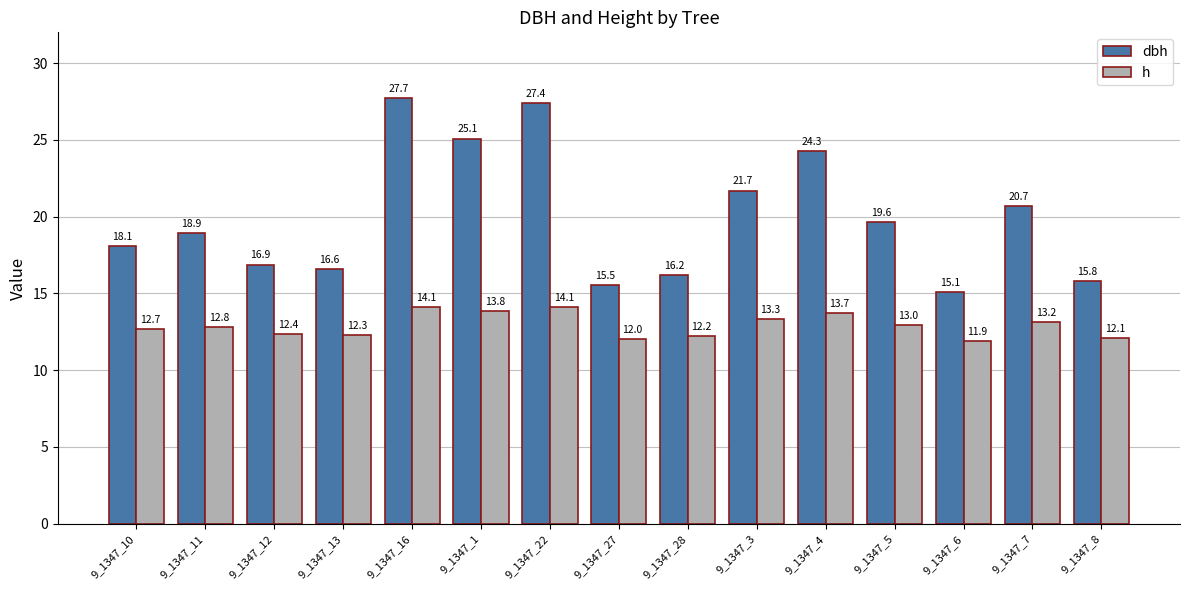

What is the label of the 14th bar from the right?

9_1347_11